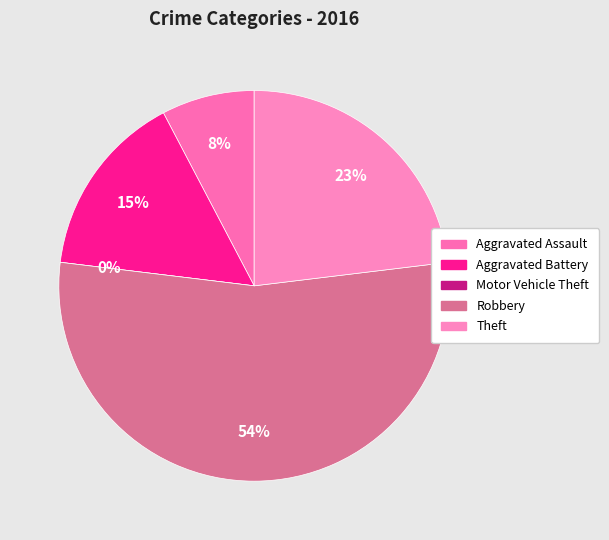

How much of the chart is everything except Aggravated Assault?

92.3%